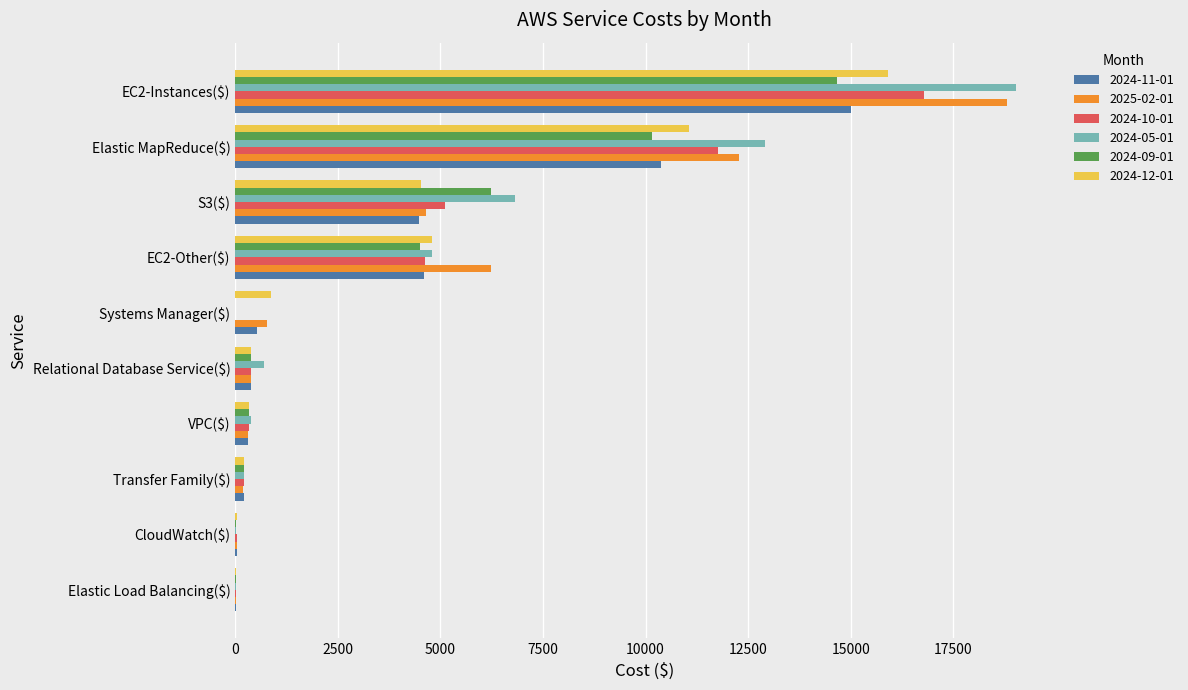

What is the total value across all series at EC2-Other($)?

29564.7